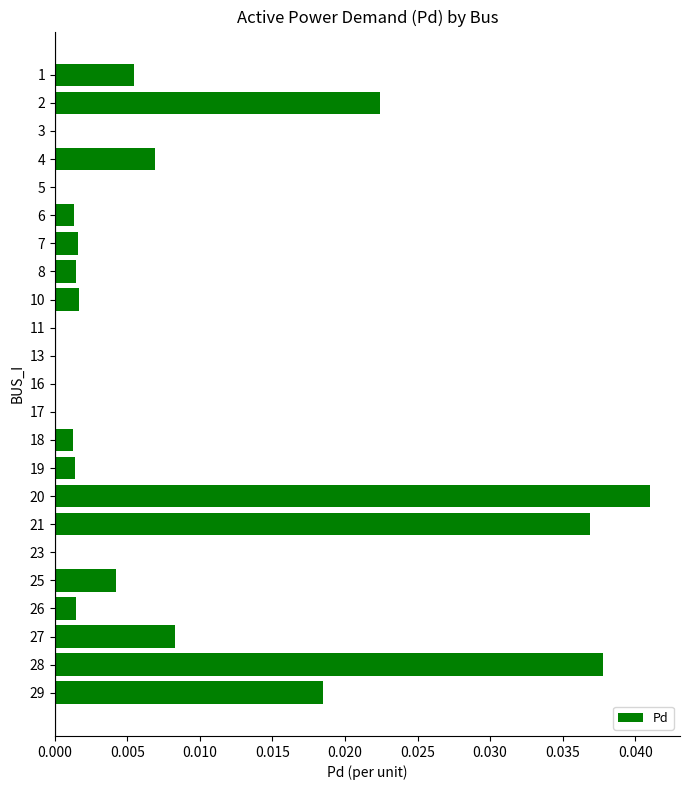

How many data points does each series have?

23